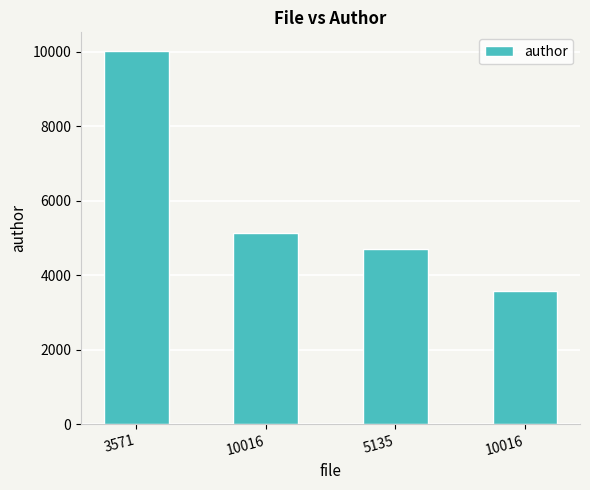

Reading left to right, list all the values displayed in this chart.

10016	5135	4703	3571